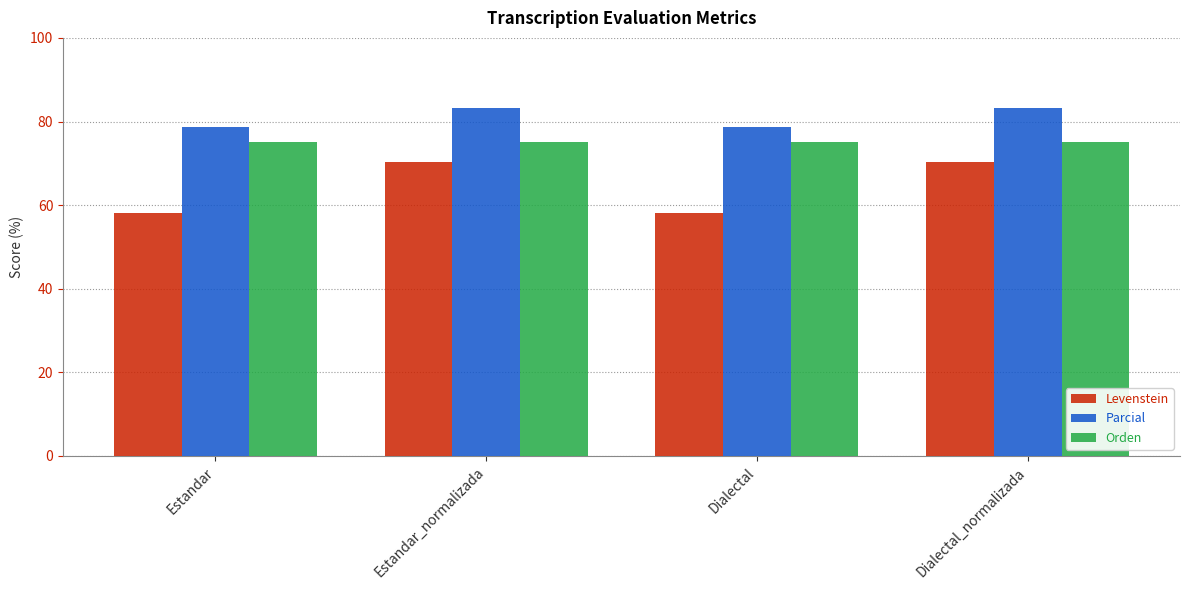

What are all the series names shown in the legend?

Levenstein, Parcial, Orden